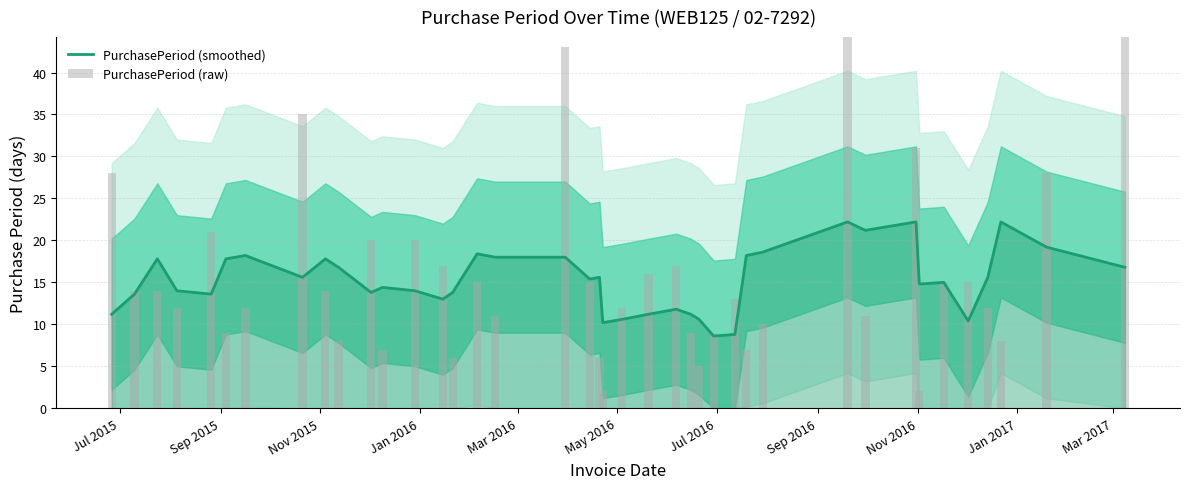

How many bars are there in total?

80